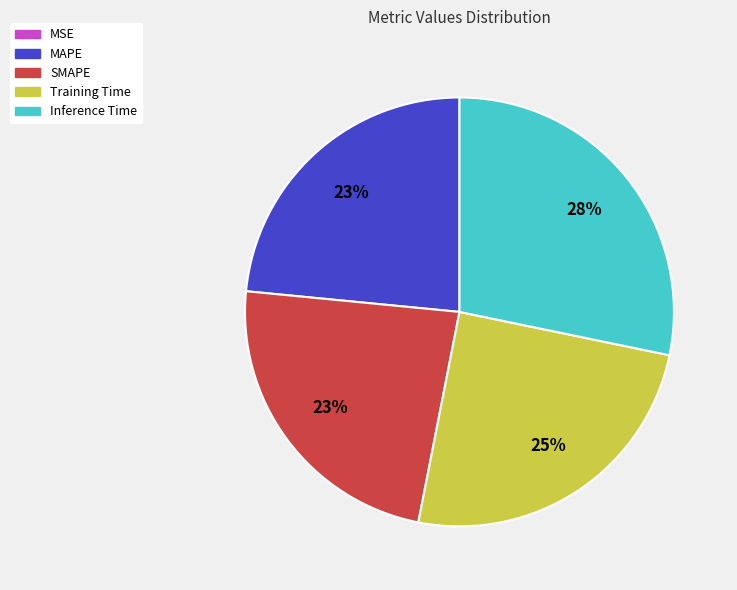

To the nearest percent, what percentage of the pie is MAPE?

23%